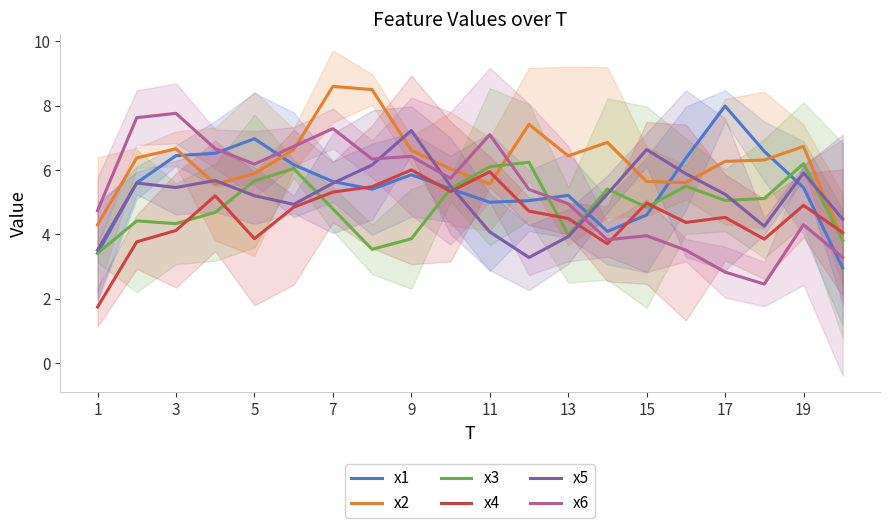

How many interior local valleys does the x2 series have?

4